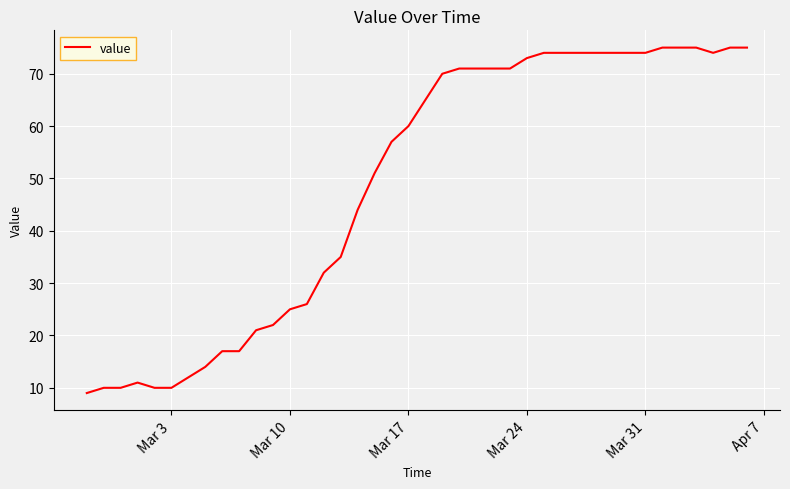

Does the chart display data point markers on the line(s)?

No